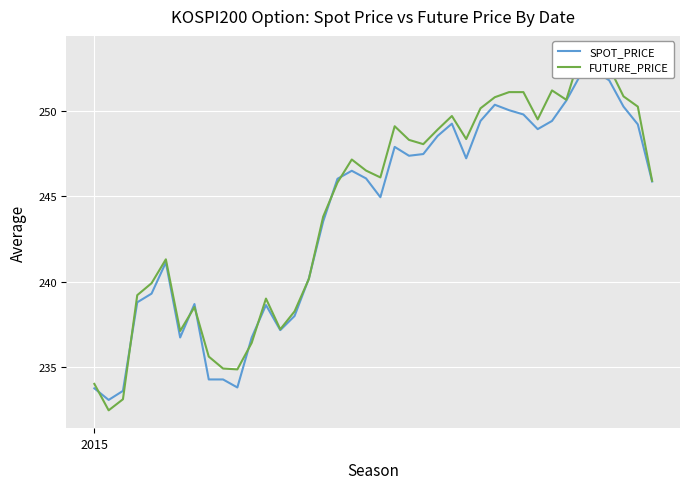

How many intersections are there between SPOT_PRICE and FUTURE_PRICE?

10